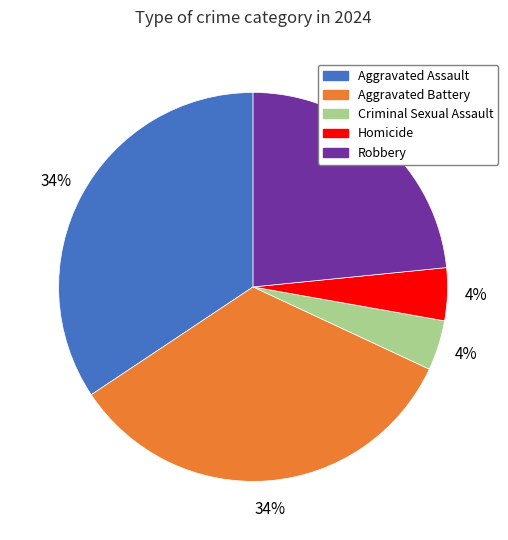

True or false: Robbery accounts for 23% of the total.

True